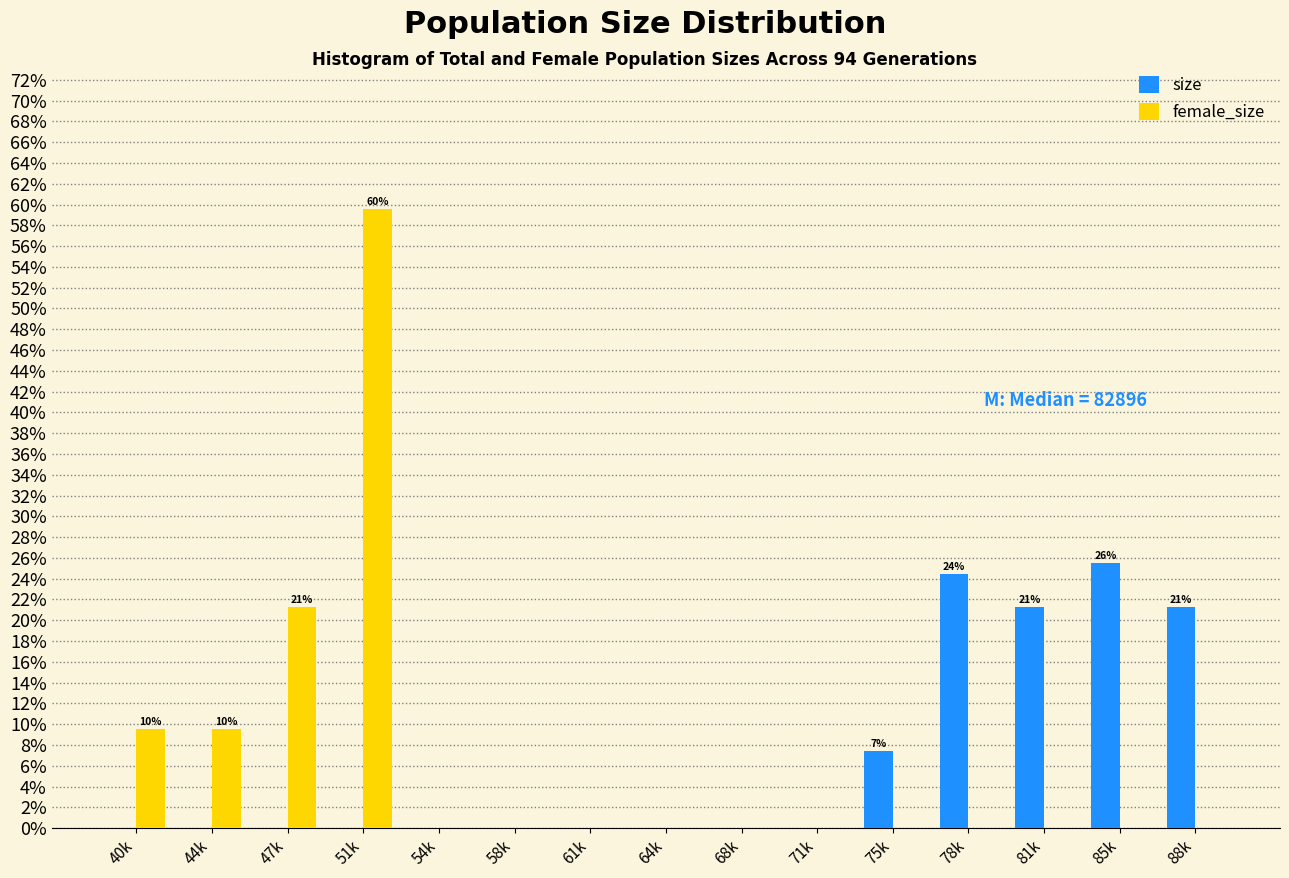

Reading left to right, transcribe all the data shown in this chart.

size: 40k=0.0	44k=0.0	47k=0.0	51k=0.0	54k=0.0	58k=0.0	61k=0.0	64k=0.0	68k=0.0	71k=0.0	75k=7.4	78k=24.5	81k=21.3	85k=25.5	88k=21.3
female_size: 40k=9.6	44k=9.6	47k=21.3	51k=59.6	54k=0.0	58k=0.0	61k=0.0	64k=0.0	68k=0.0	71k=0.0	75k=0.0	78k=0.0	81k=0.0	85k=0.0	88k=0.0